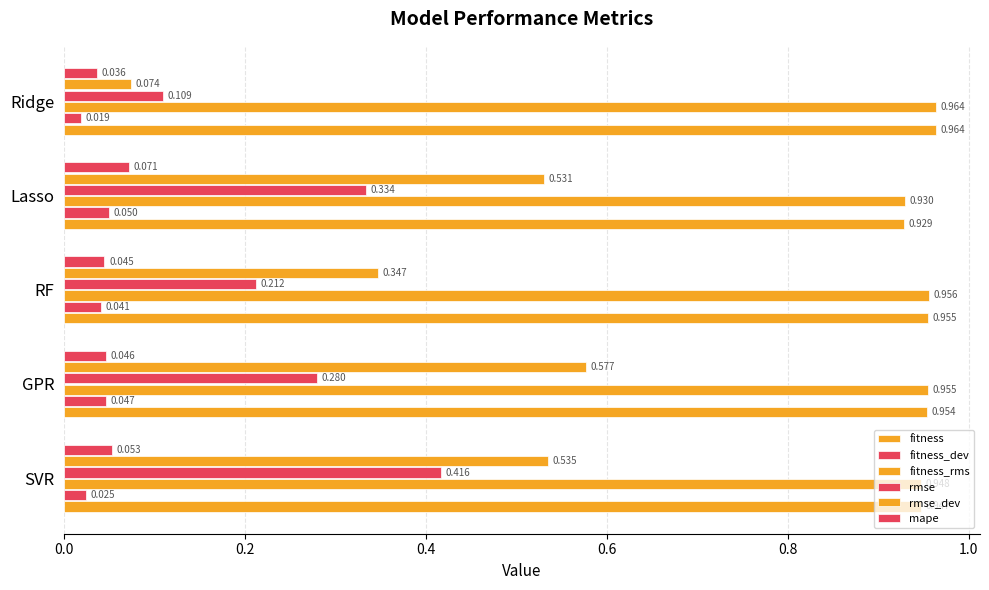

How many categories are shown in the chart?

5